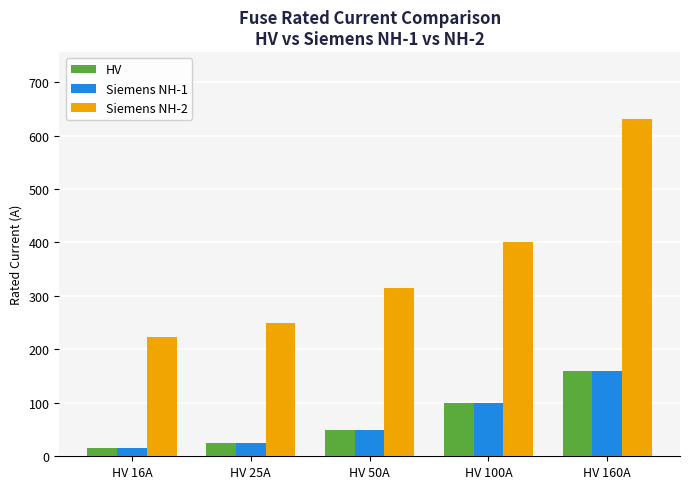

Which series changed the most between HV 16A and HV 100A?

Siemens NH-2